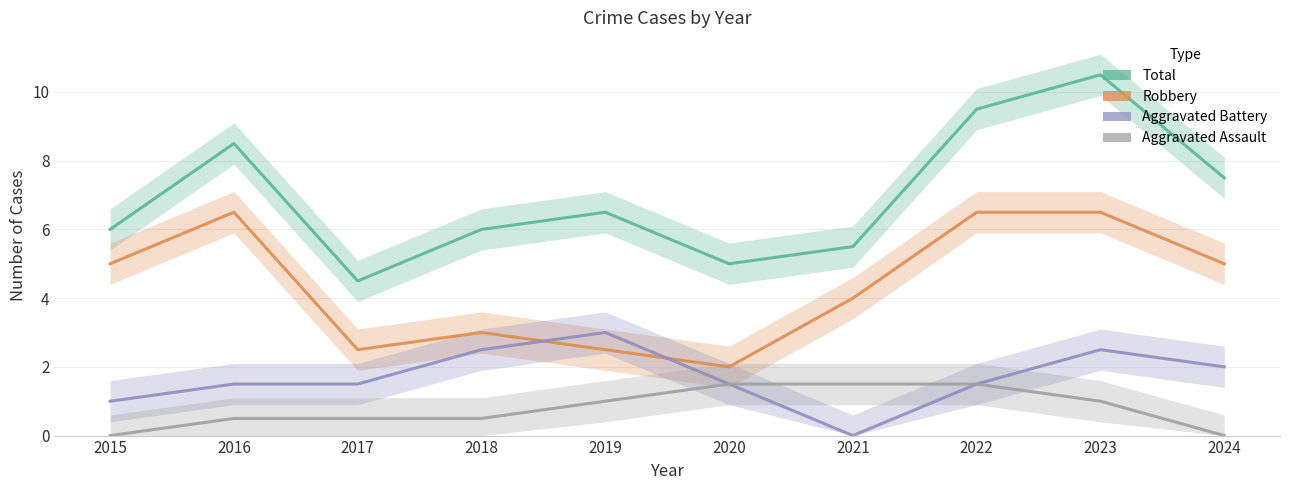

What is the difference between the highest and lowest values at 2022?

8.0